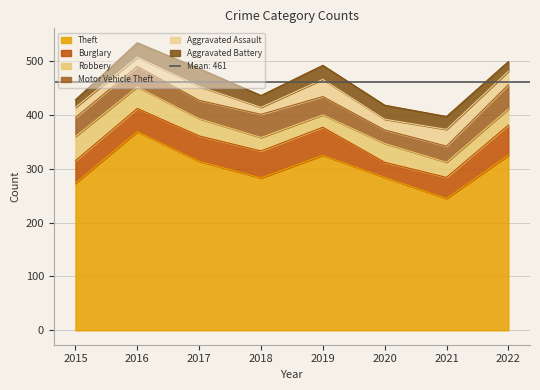

List the labels in order of Aggravated Battery value, largest first.

2017, 2016, 2019, 2020, 2021, 2018, 2022, 2015